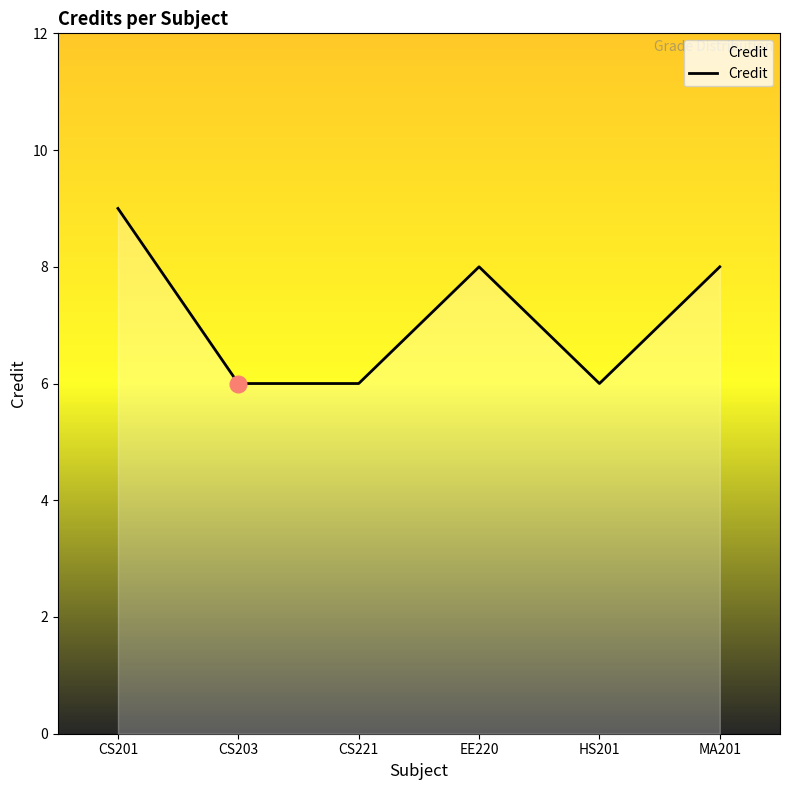

What is the maximum value shown in the chart?

9